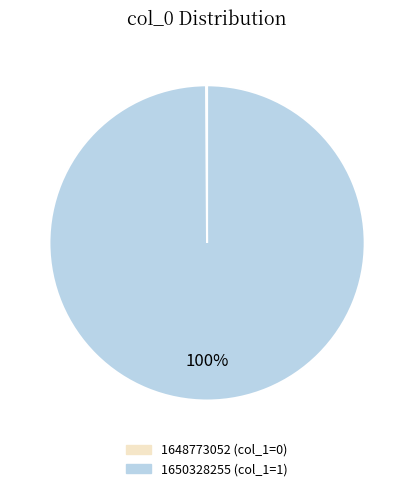

Which category accounts for the majority?

1650328255